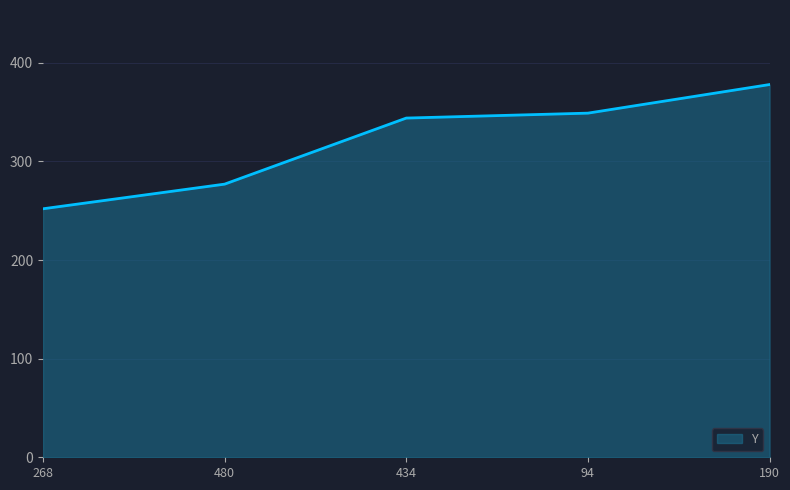

How many series are shown in this chart?

1